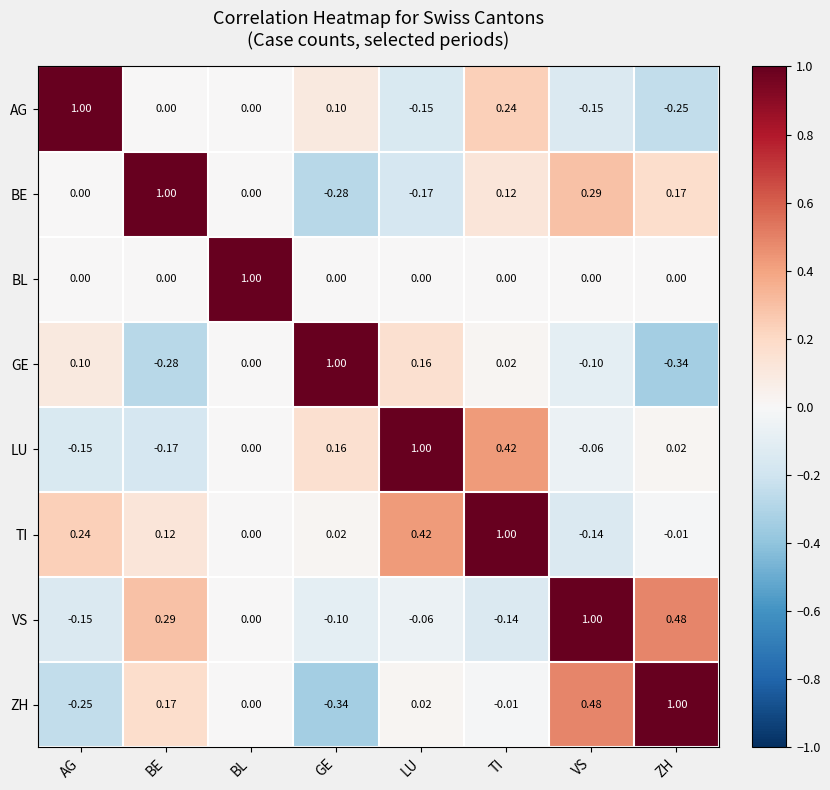

At which label does TI first exceed 0?

AG